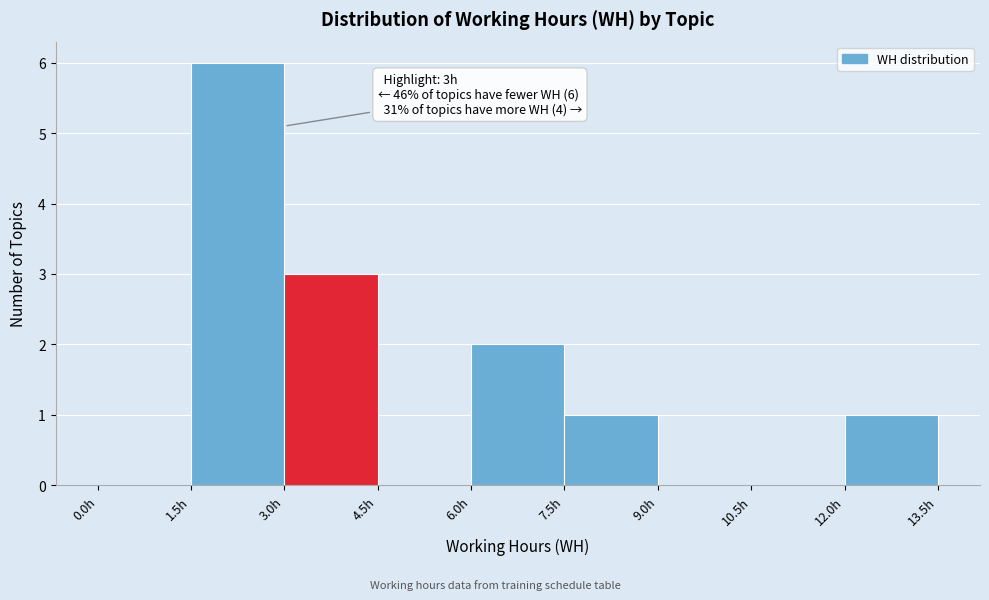

Over which range of the x-axis is the bar tallest?

1.5 to 3.0